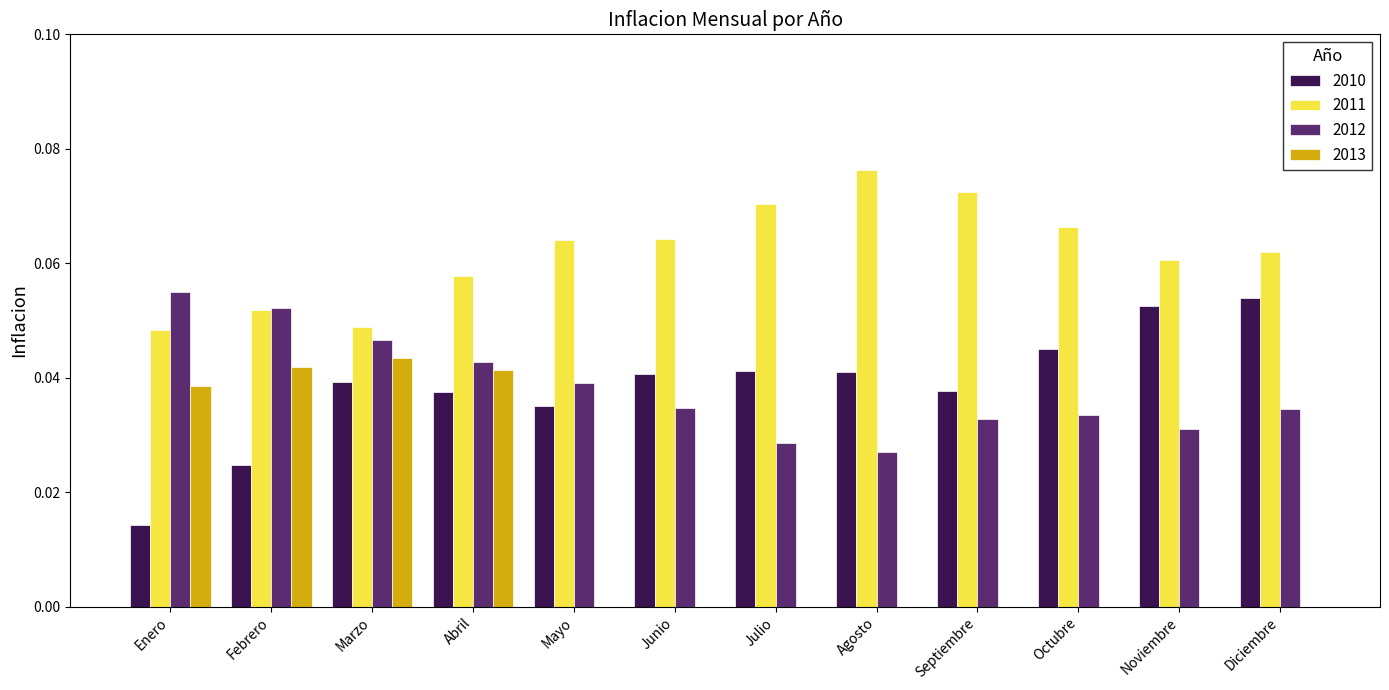

Are the bars grouped side by side (vs. stacked)?

Yes